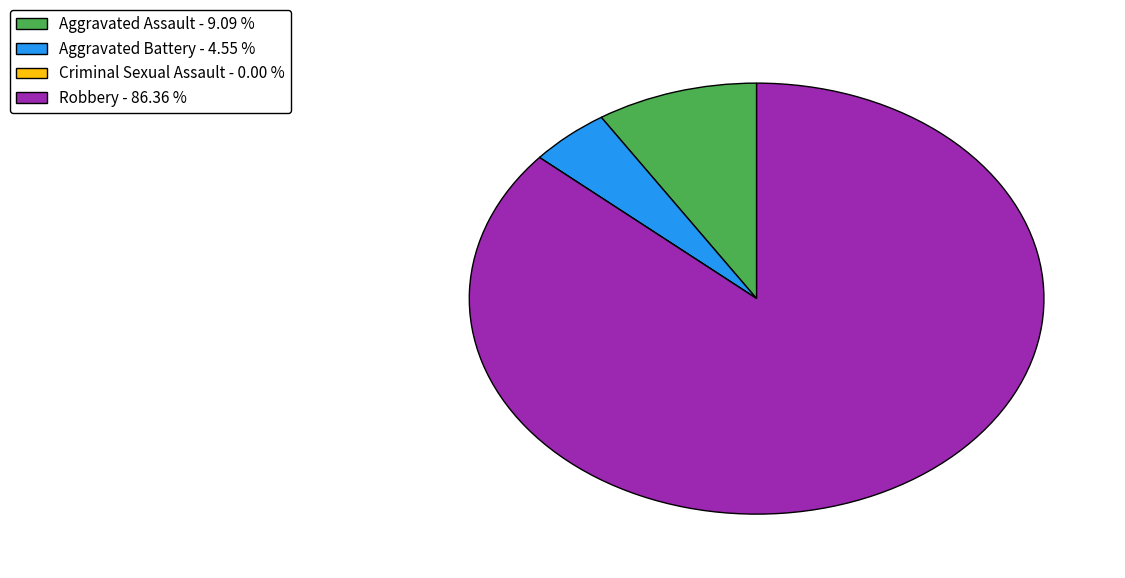

Is Aggravated Battery - 4.55 % the majority of the pie?

No